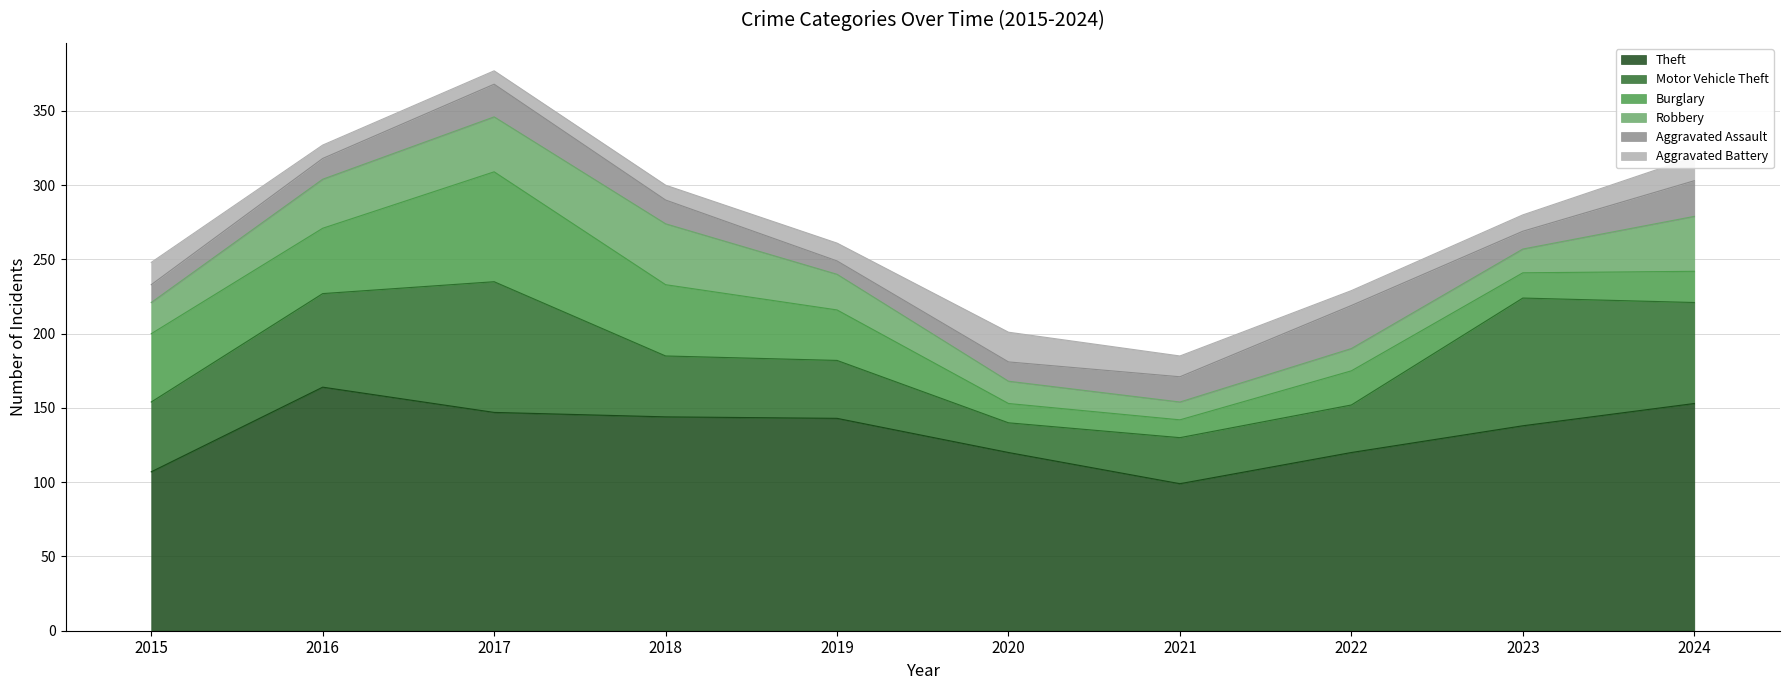

Rank the categories by Motor Vehicle Theft value from lowest to highest.

2020, 2021, 2022, 2019, 2018, 2015, 2016, 2024, 2023, 2017